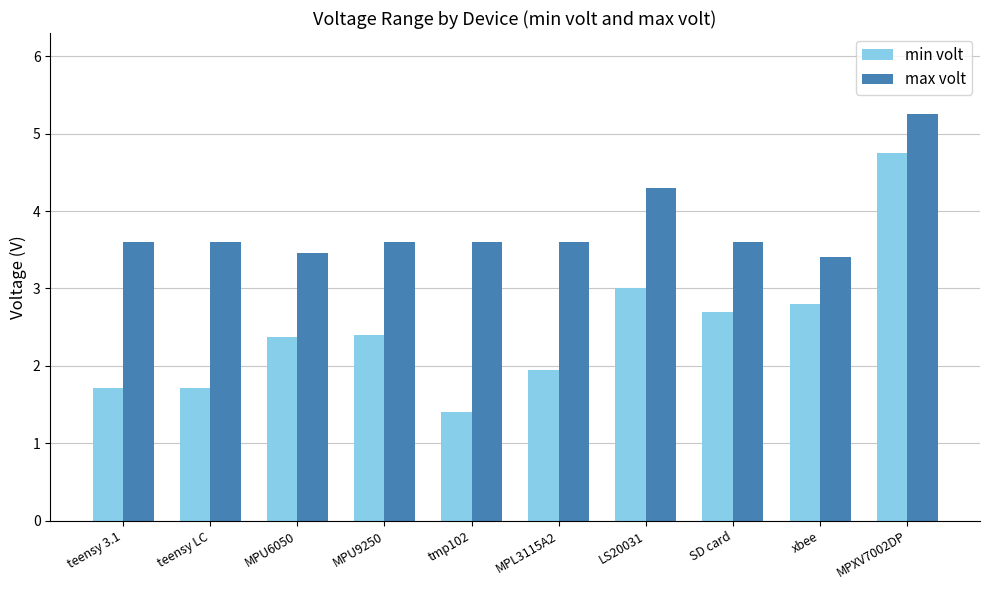

What is the difference between the highest and lowest values at teensy 3.1?

1.9